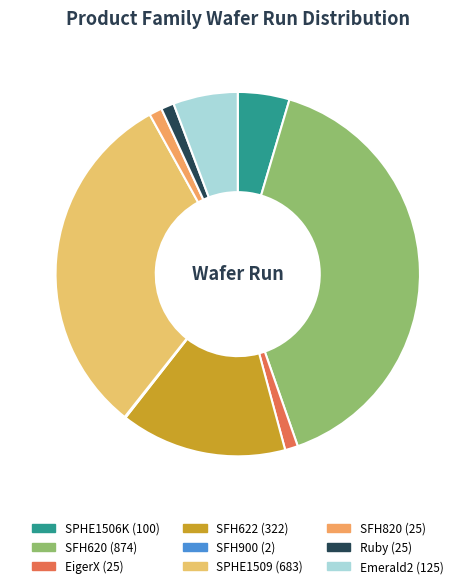

Combined, do EigerX and Emerald2 account for over 50%?

No